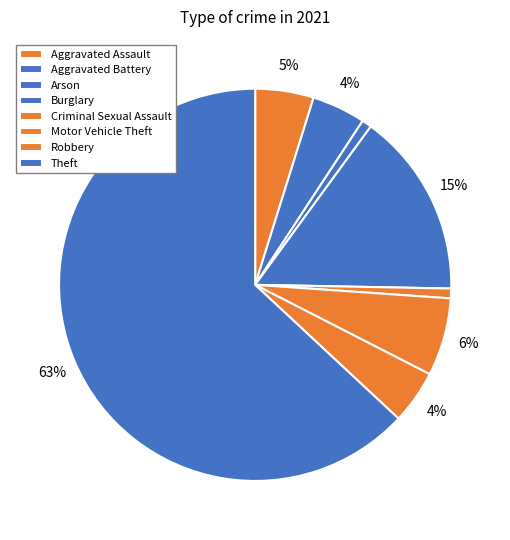

The Robbery slice represents 12% of the pie. True or false?

False